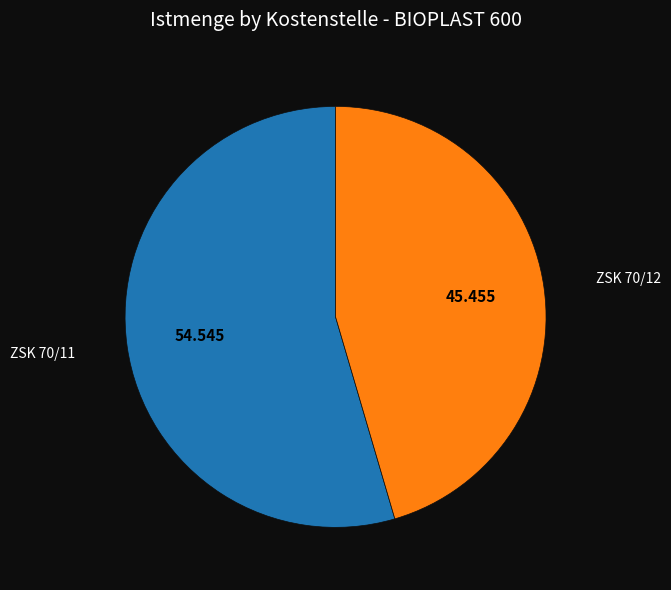

How many slices are in this pie chart?

2